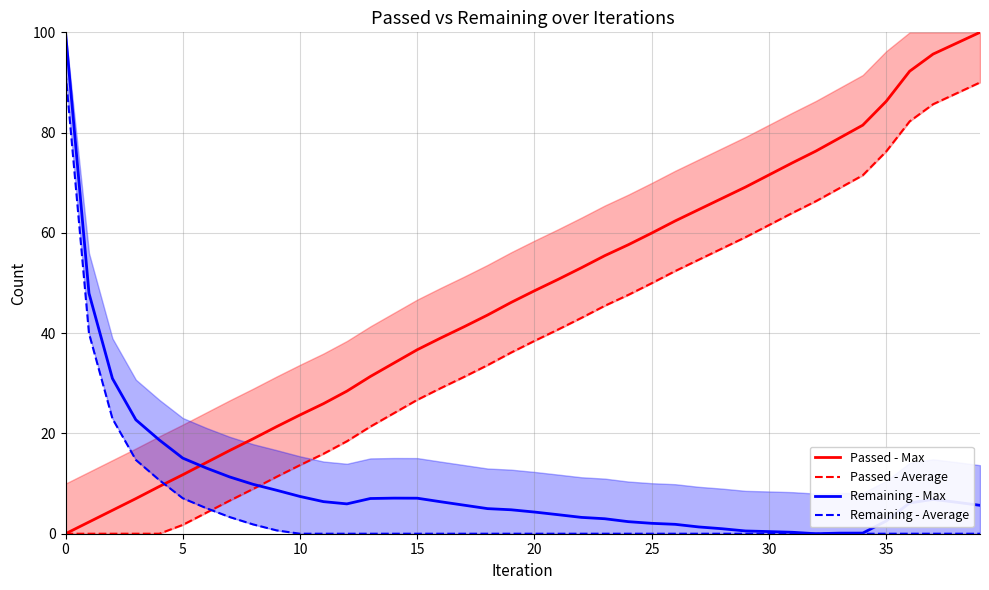

Where is the first local maximum for Remaining - Max?

14